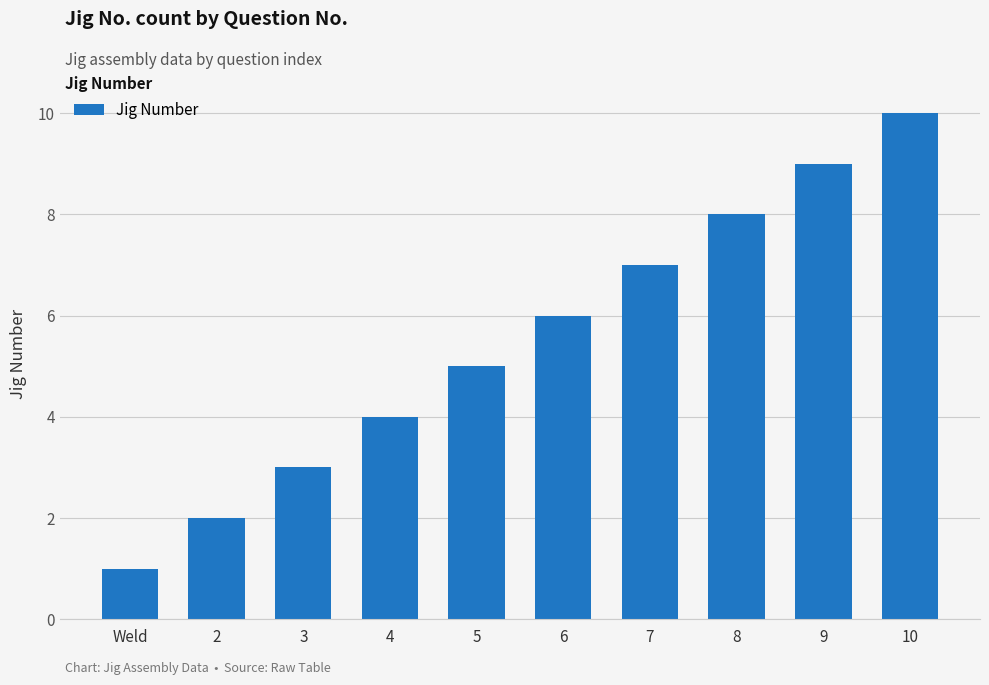

Does the chart contain any negative values?

No